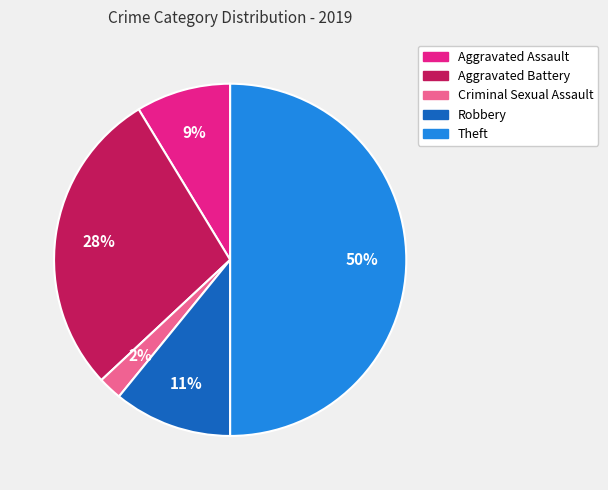

What percentage is the Aggravated Assault slice, to the nearest percent?

9%